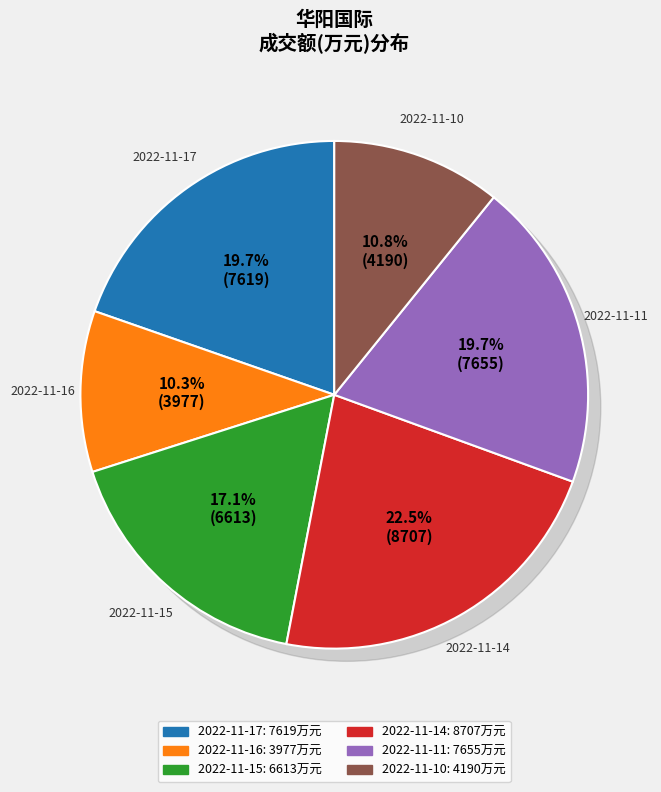

Is there a majority slice in this chart?

No